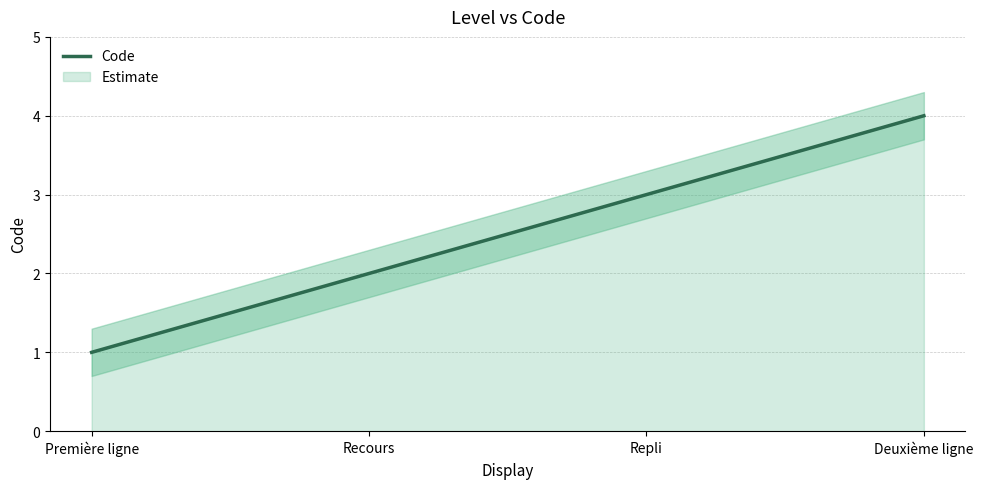

What is the label of the 2nd point from the right?

Repli